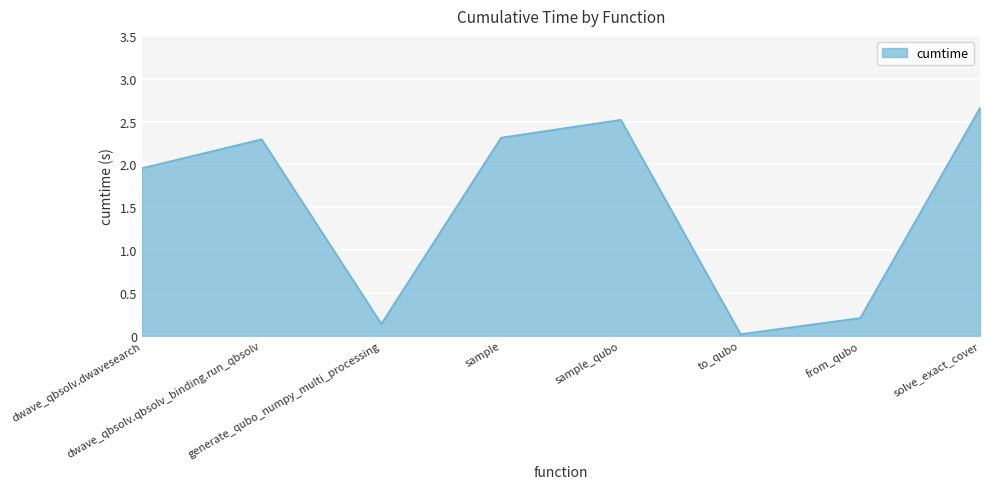

What is the average value?

1.5